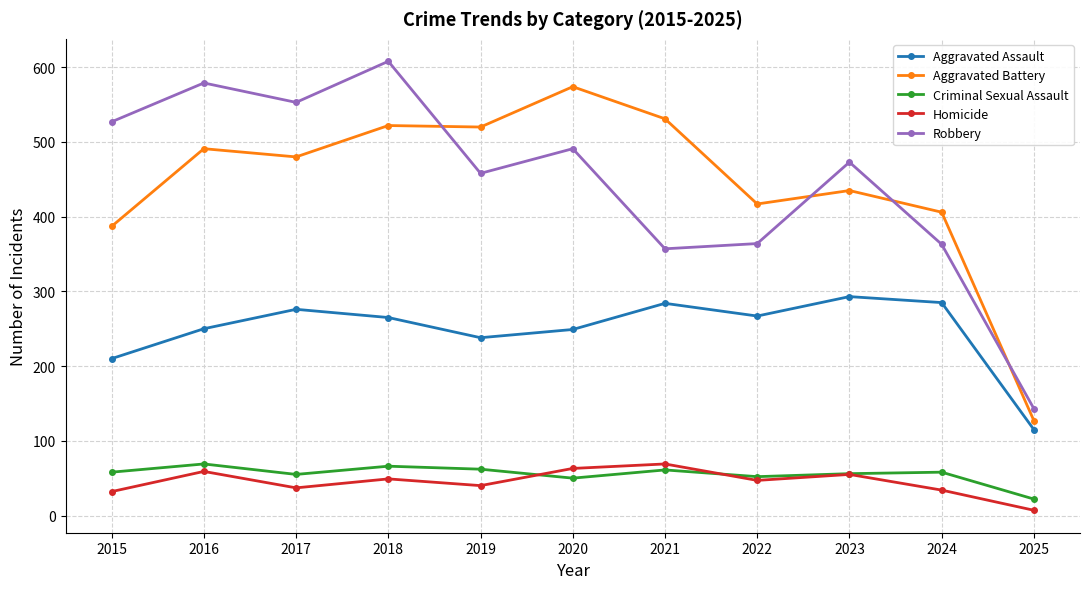

At which category does Robbery reach its first local valley?

2017